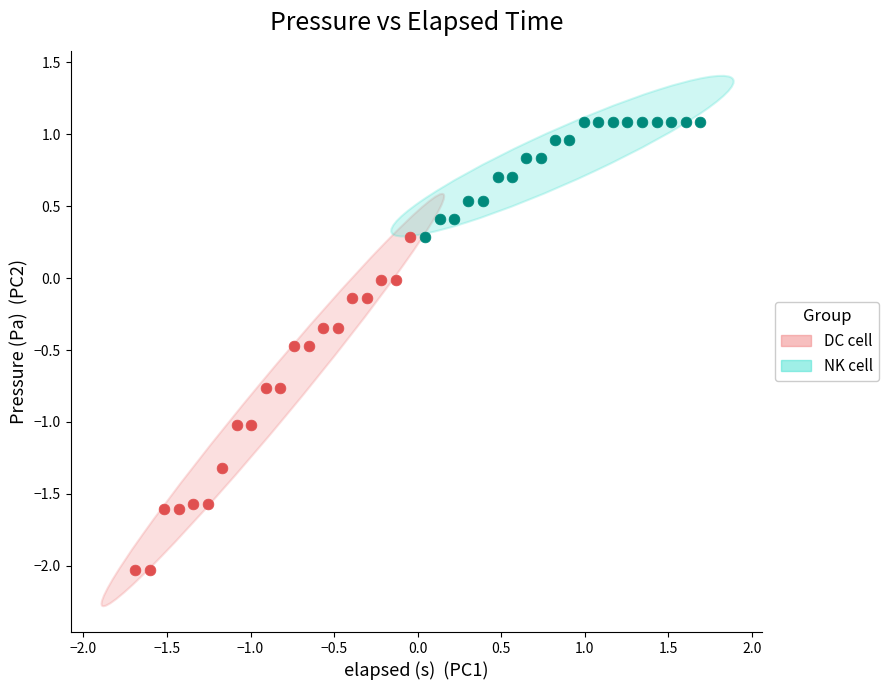

Which series has the largest Y range (max minus min)?

DC cell